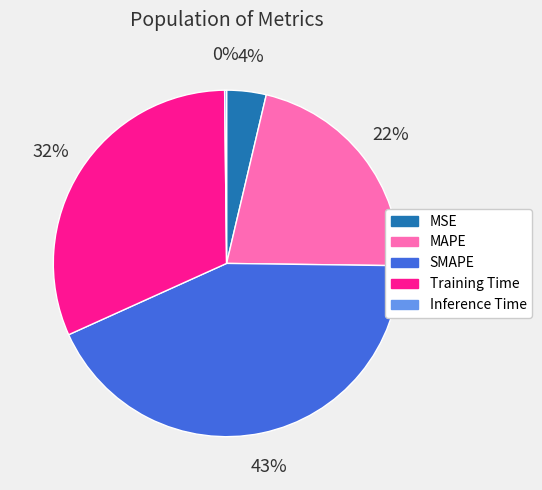

Between MSE and SMAPE, which is larger?

SMAPE